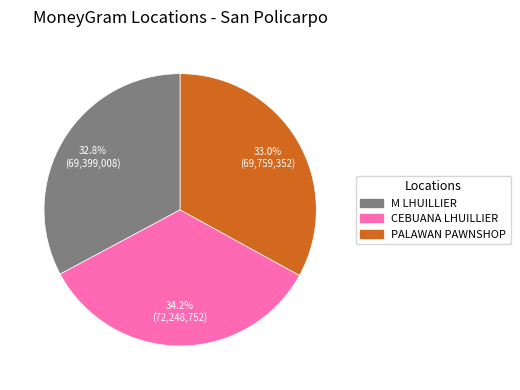

To the nearest percent, what is the difference between the largest and smallest slice percentages?

1%